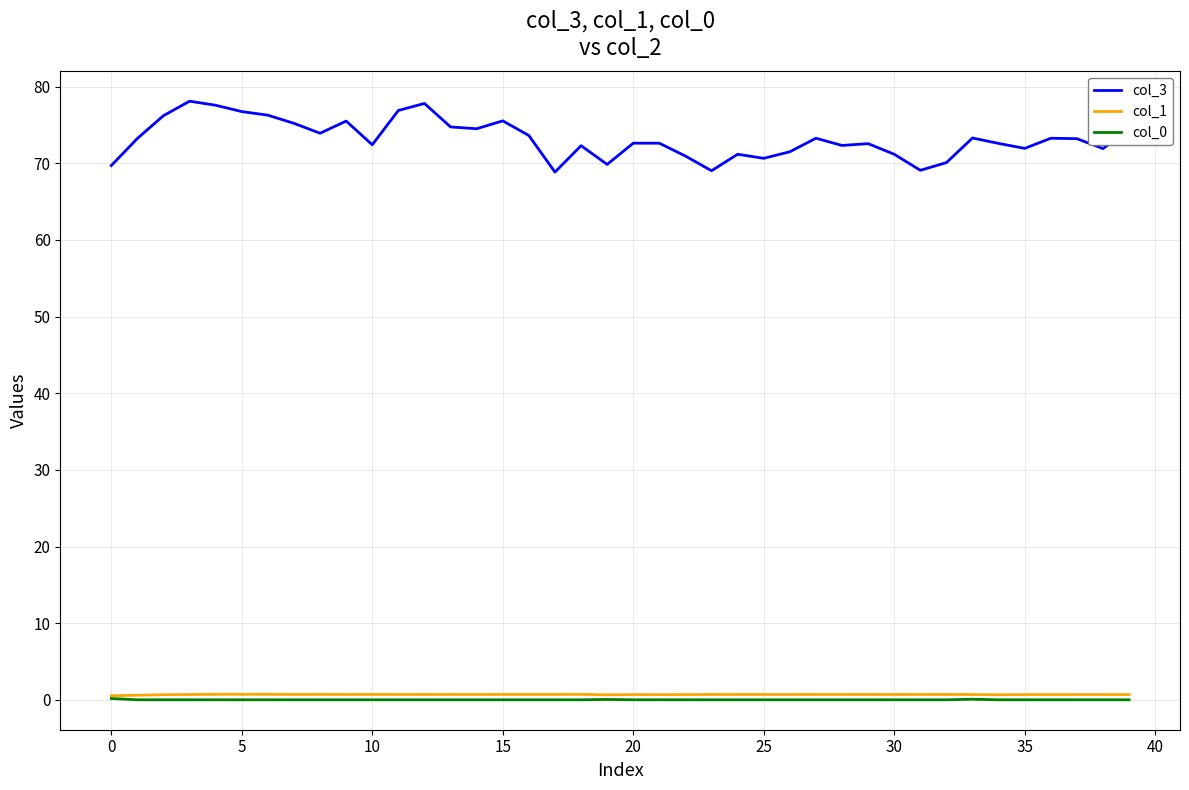

True or false: col_0 and col_3 intersect in this chart.

False